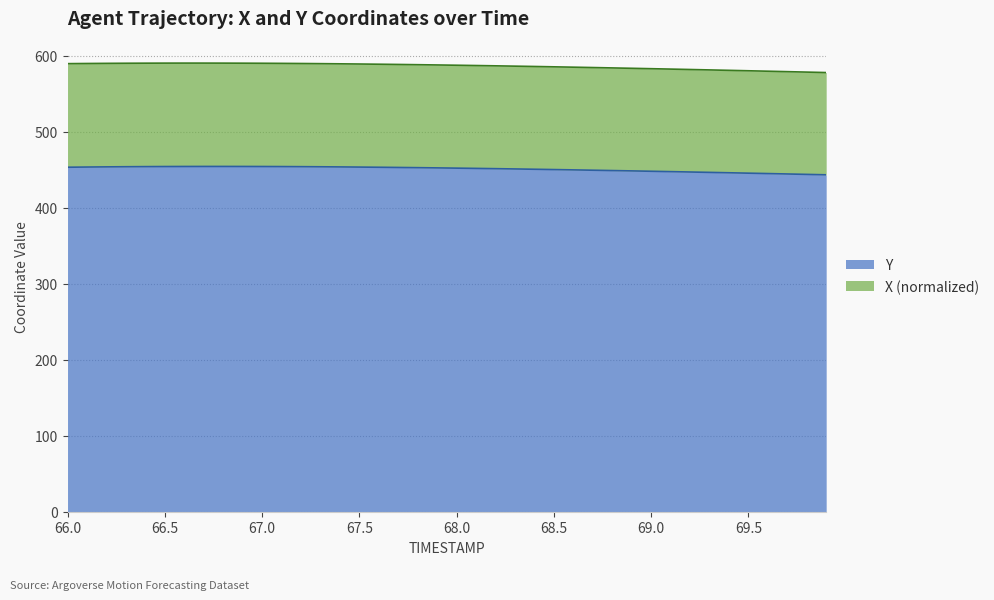

Which label corresponds to the smallest value in the chart?

69.9